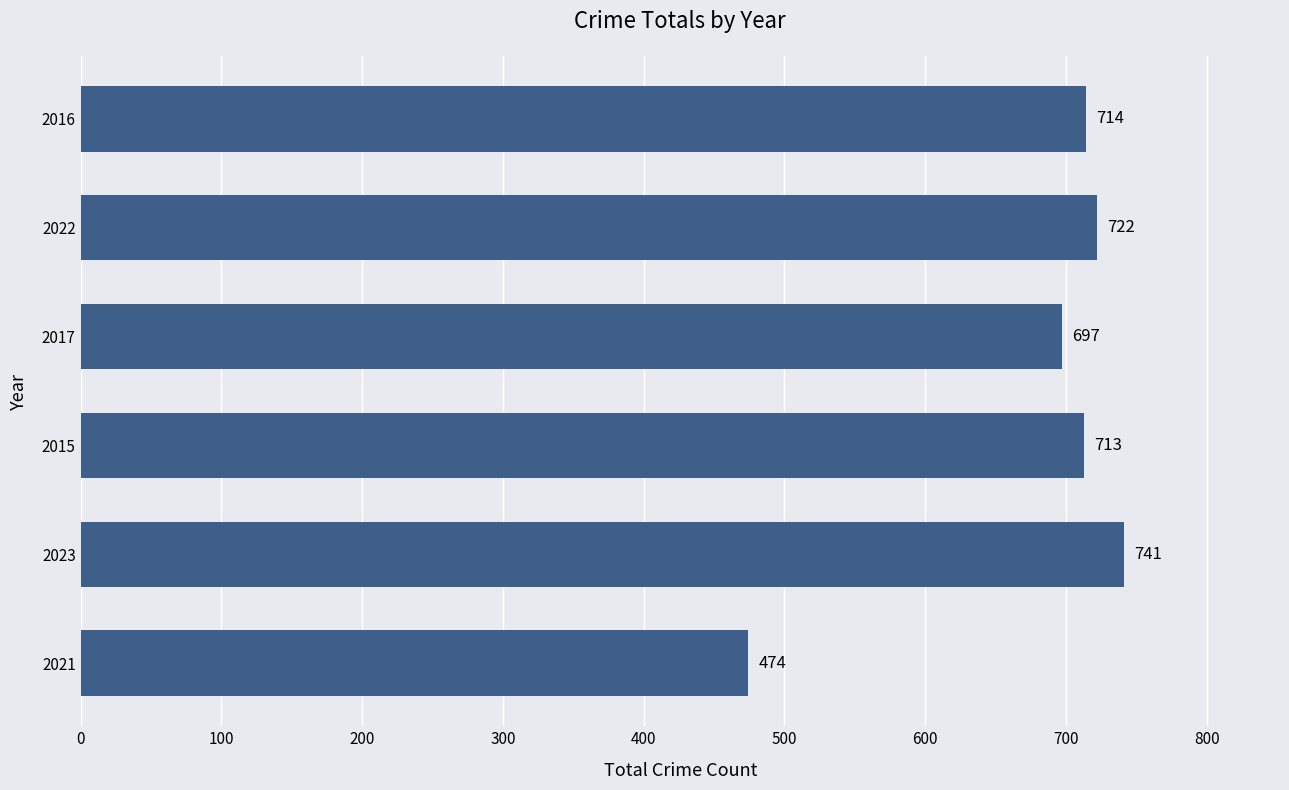

Count the number of categories in the chart.

6